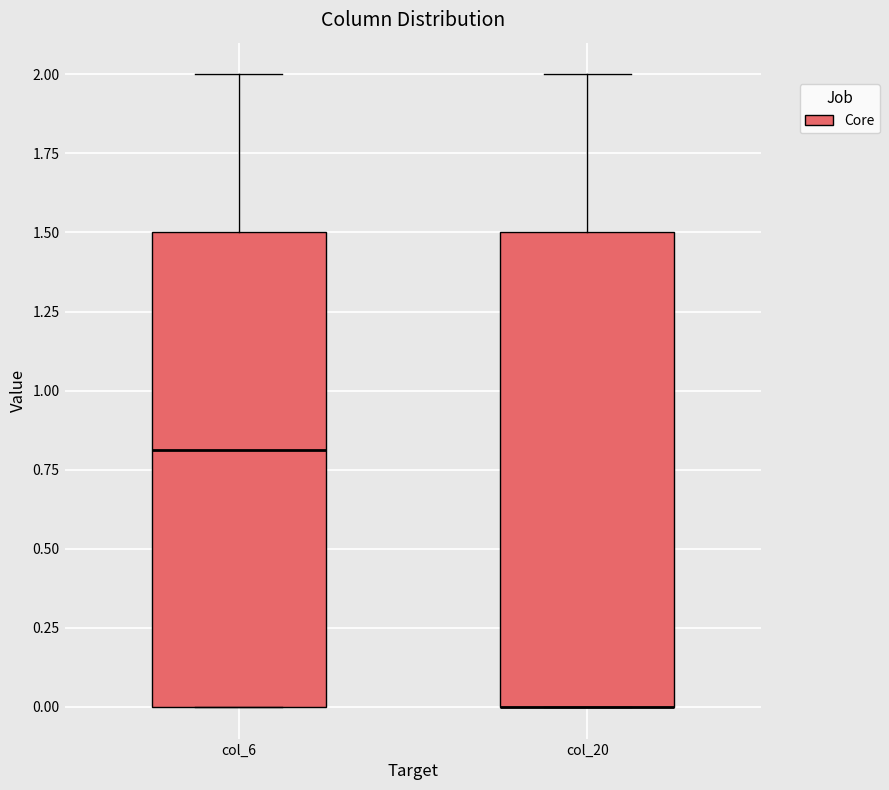

Where does the upper whisker of the box for col_6 end on the y-axis? The values are not printed on the chart, so give them approximately, as read against the axis.

2.0